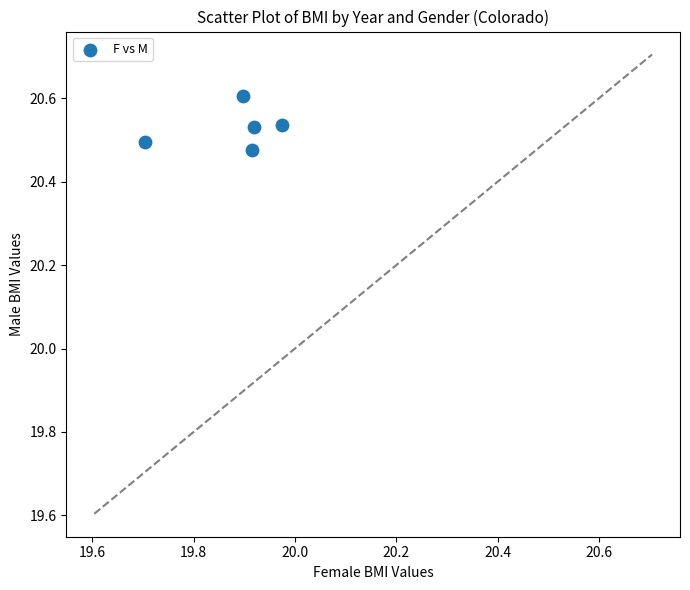

What is the average X value?

19.9